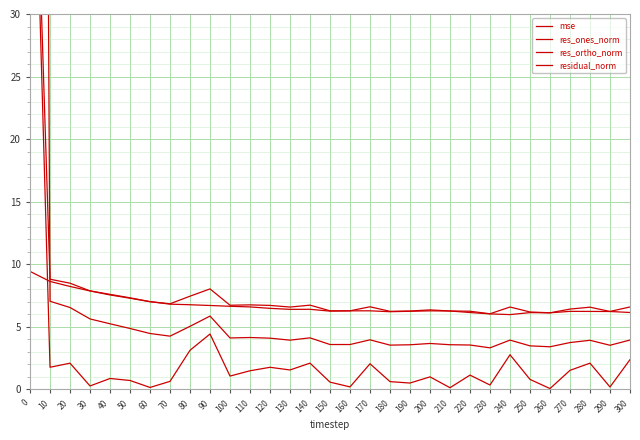

Reading left to right, extract all data points from this chart.

mse: 312.5	7.0	6.5	5.6	5.2	4.9	4.5	4.2	5.0	5.8	4.1	4.1	4.1	3.9	4.1	3.6	3.6	4.0	3.5	3.6	3.7	3.6	3.5	3.3	3.9	3.5	3.4	3.7	3.9	3.5	3.9
res_ones_norm: 57.9	1.8	2.1	0.3	0.9	0.7	0.1	0.6	3.1	4.4	1.1	1.5	1.8	1.5	2.1	0.6	0.2	2.0	0.6	0.5	1.0	0.1	1.1	0.3	2.8	0.8	0.1	1.5	2.1	0.2	2.4
res_ortho_norm: 9.4	8.6	8.2	7.9	7.5	7.3	7.0	6.8	6.8	6.7	6.6	6.6	6.5	6.4	6.4	6.2	6.3	6.3	6.2	6.2	6.3	6.3	6.1	6.0	6.0	6.1	6.1	6.2	6.2	6.2	6.1
residual_norm: 58.6	8.8	8.5	7.9	7.6	7.3	7.0	6.8	7.4	8.0	6.7	6.7	6.7	6.6	6.7	6.3	6.3	6.6	6.2	6.3	6.3	6.3	6.2	6.0	6.6	6.2	6.1	6.4	6.6	6.2	6.6